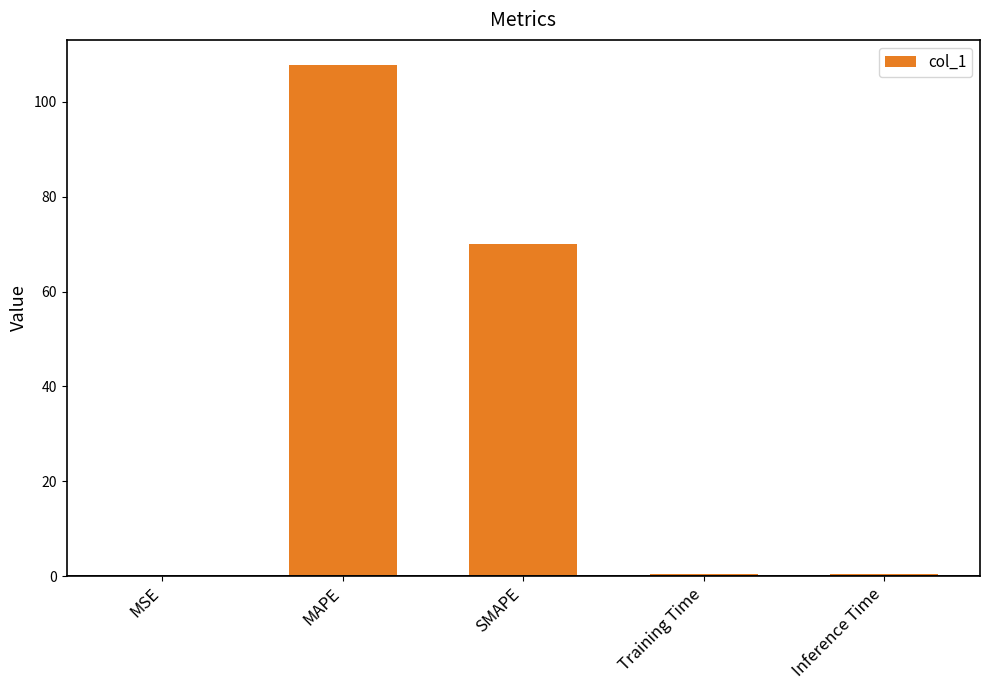

The chart shows a value of 39.6 at SMAPE. True or false?

False